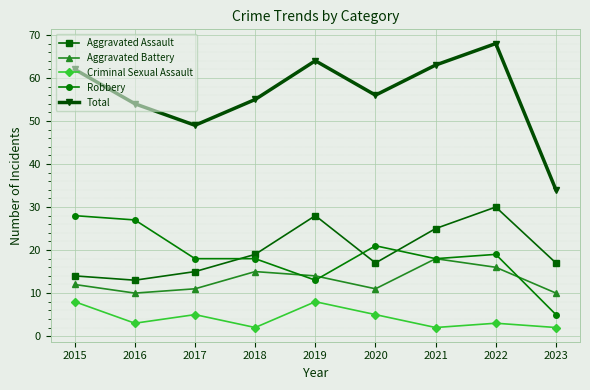

Reading right to left, list all the values displayed in this chart.

Aggravated Assault: 2023=17	2022=30	2021=25	2020=17	2019=28	2018=19	2017=15	2016=13	2015=14
Aggravated Battery: 2023=10	2022=16	2021=18	2020=11	2019=14	2018=15	2017=11	2016=10	2015=12
Criminal Sexual Assault: 2023=2	2022=3	2021=2	2020=5	2019=8	2018=2	2017=5	2016=3	2015=8
Robbery: 2023=5	2022=19	2021=18	2020=21	2019=13	2018=18	2017=18	2016=27	2015=28
Total: 2023=34	2022=68	2021=63	2020=56	2019=64	2018=55	2017=49	2016=54	2015=62